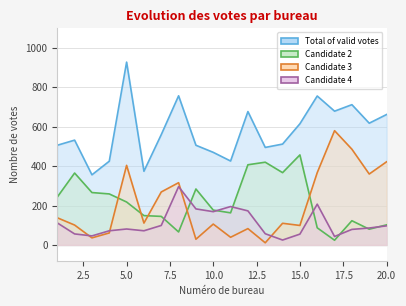

Does the chart display data point markers on the line(s)?

No